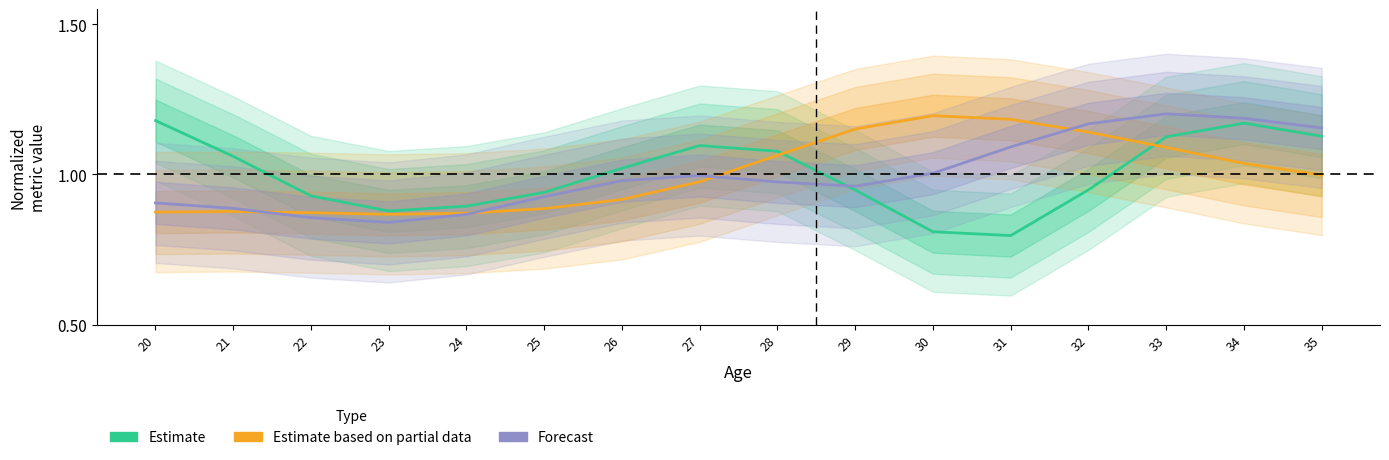

At 28, list the series in order from largest to smallest.

Estimate, Estimate based on partial data, Forecast